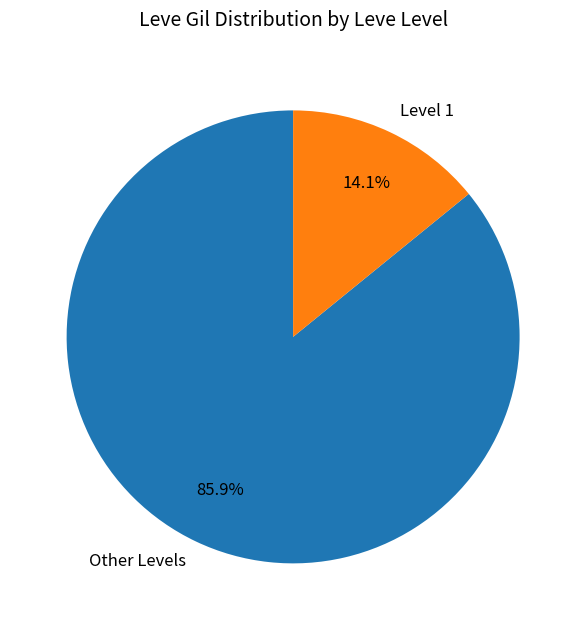

Rank the categories by value from highest to lowest.

Other Levels, Level 1